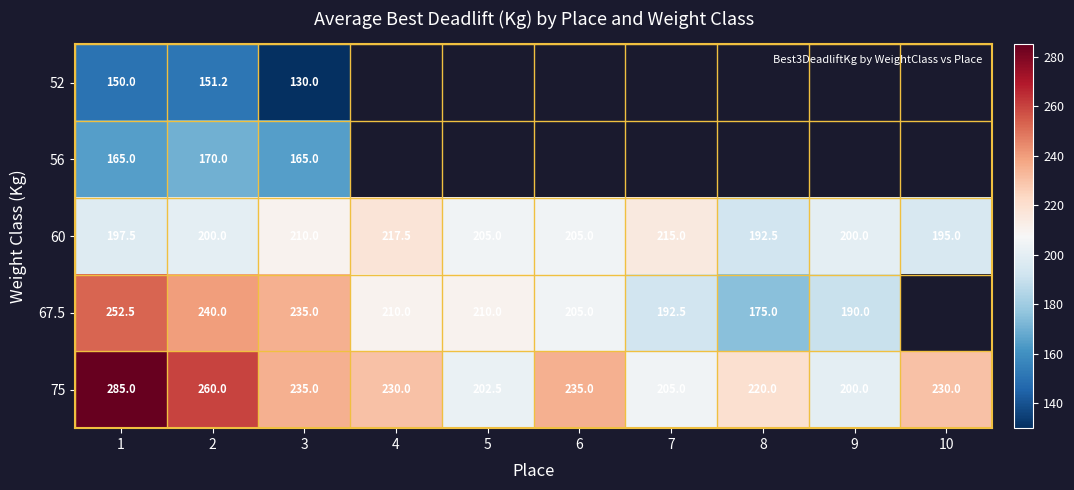

List the labels in order of 52 value, smallest first.

3, 1, 2, 4, 5, 6, 7, 8, 9, 10